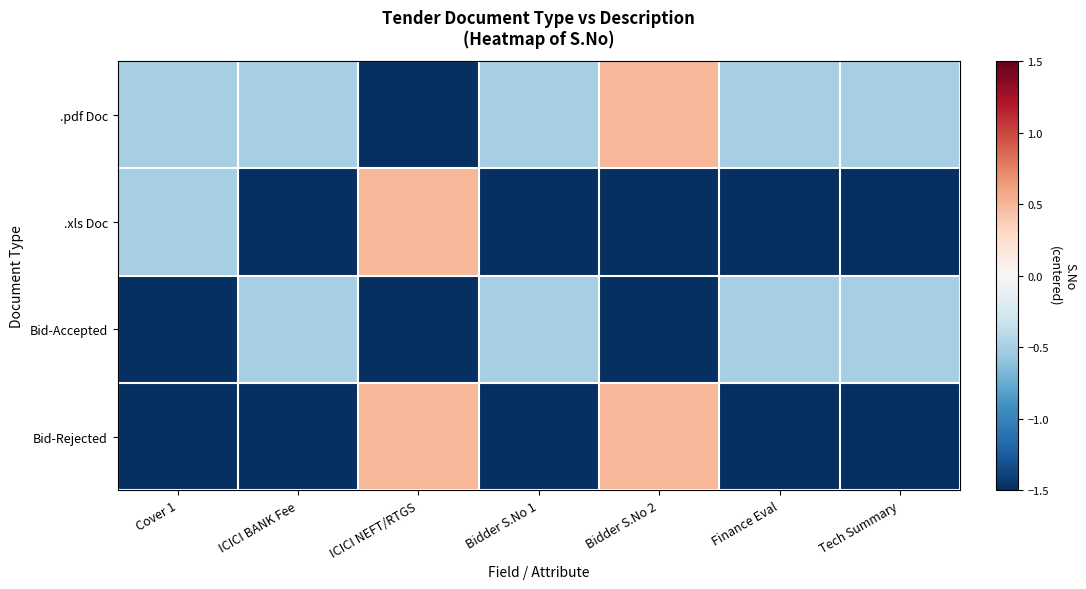

Reading right to left, list all the values displayed in this chart.

.pdf Doc: Tech Summary=-0.5	Finance Eval=-0.5	Bidder S.No 2=0.5	Bidder S.No 1=-0.5	ICICI NEFT/RTGS=-1.5	ICICI BANK Fee=-0.5	Cover 1=-0.5
.xls Doc: Tech Summary=-1.5	Finance Eval=-1.5	Bidder S.No 2=-1.5	Bidder S.No 1=-1.5	ICICI NEFT/RTGS=0.5	ICICI BANK Fee=-1.5	Cover 1=-0.5
Bid-Accepted: Tech Summary=-0.5	Finance Eval=-0.5	Bidder S.No 2=-1.5	Bidder S.No 1=-0.5	ICICI NEFT/RTGS=-1.5	ICICI BANK Fee=-0.5	Cover 1=-1.5
Bid-Rejected: Tech Summary=-1.5	Finance Eval=-1.5	Bidder S.No 2=0.5	Bidder S.No 1=-1.5	ICICI NEFT/RTGS=0.5	ICICI BANK Fee=-1.5	Cover 1=-1.5